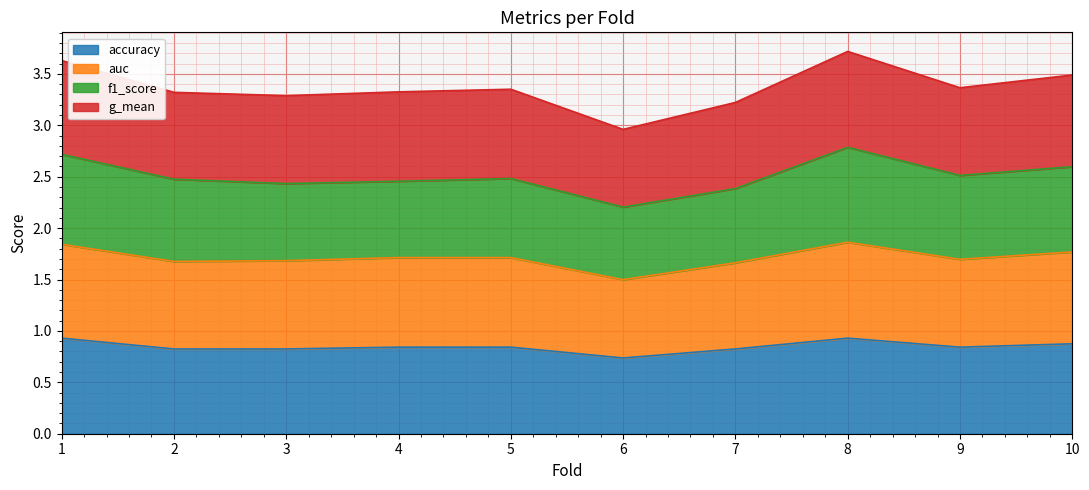

What is the approximate value of accuracy at 10?

0.9